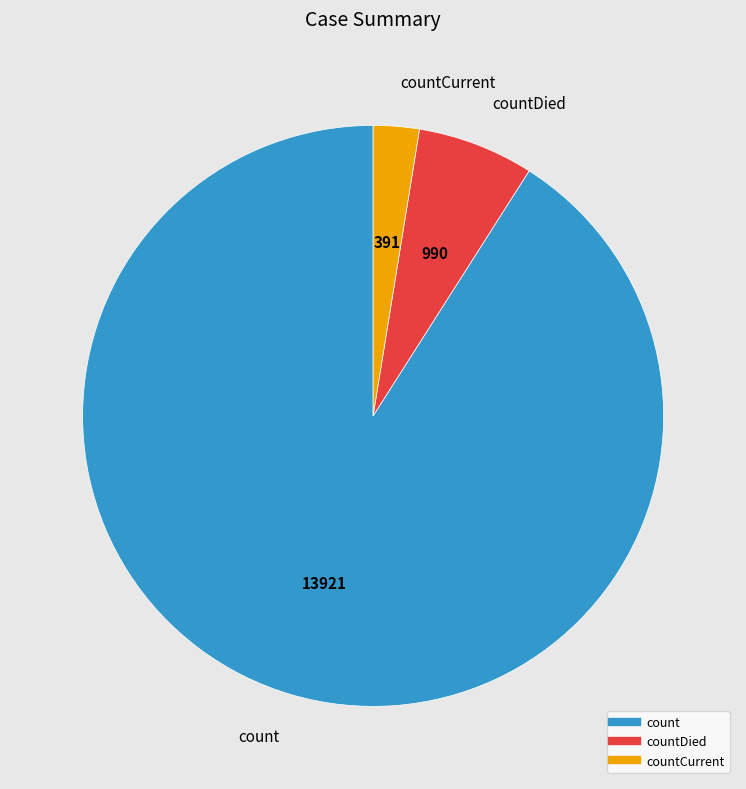

Is there any slice that represents more than half of the pie?

Yes